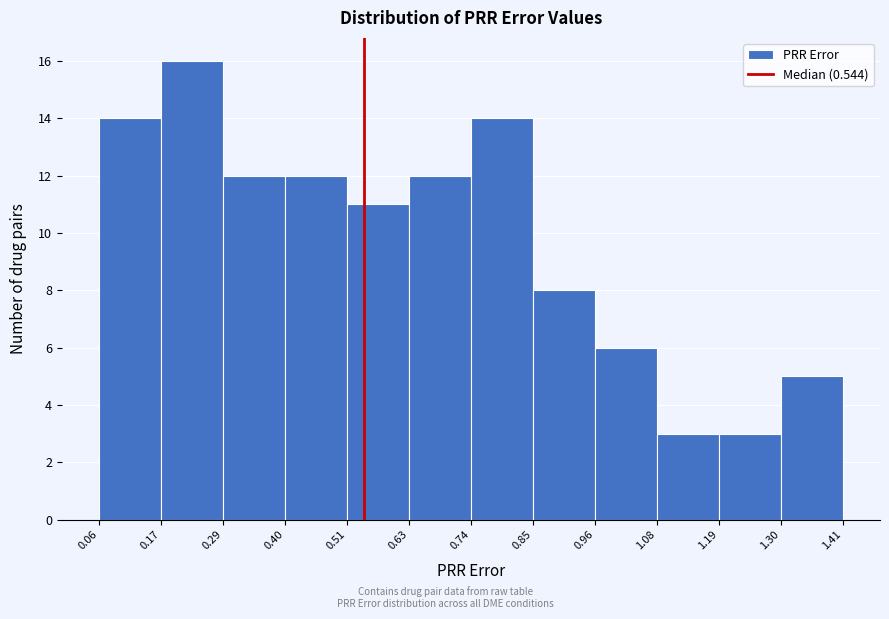

Reading left to right, transcribe this chart: for each bar, give the range it covers on the x-axis and its height. The values are not printed on the chart, so give them approximately, as read against the axis.

0.06 to 0.17: 14
0.17 to 0.29: 16
0.29 to 0.40: 12
0.40 to 0.51: 12
0.51 to 0.63: 11
0.63 to 0.74: 12
0.74 to 0.85: 14
0.85 to 0.96: 8
0.96 to 1.08: 6
1.08 to 1.19: 3
1.19 to 1.30: 3
1.30 to 1.41: 5